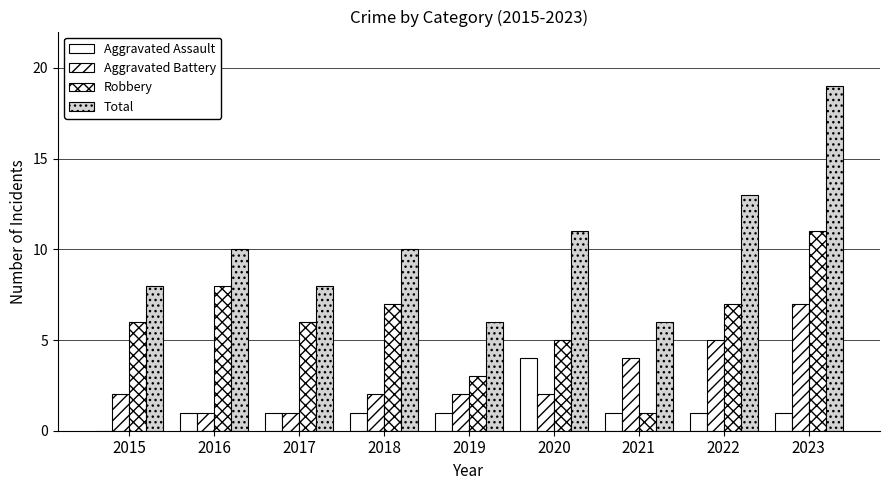

Does the chart contain stacked bars?

No